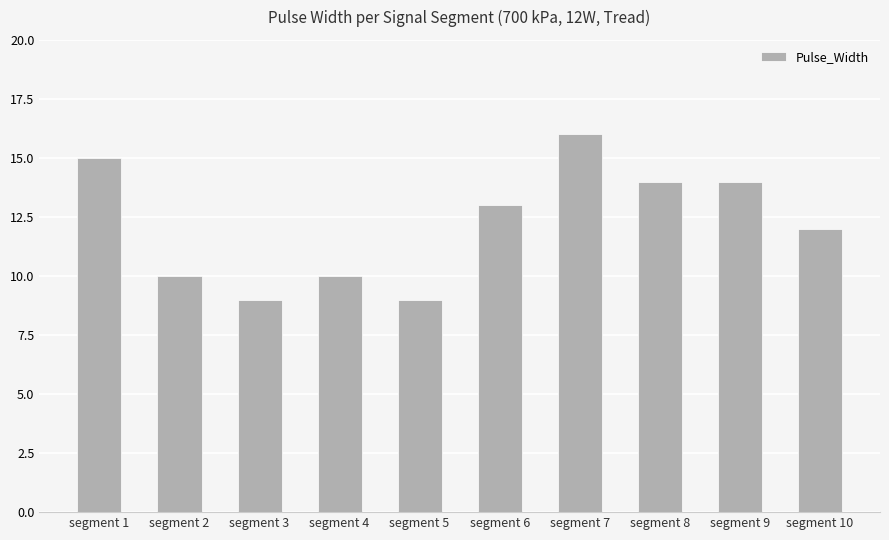

How many categories are shown in the chart?

10